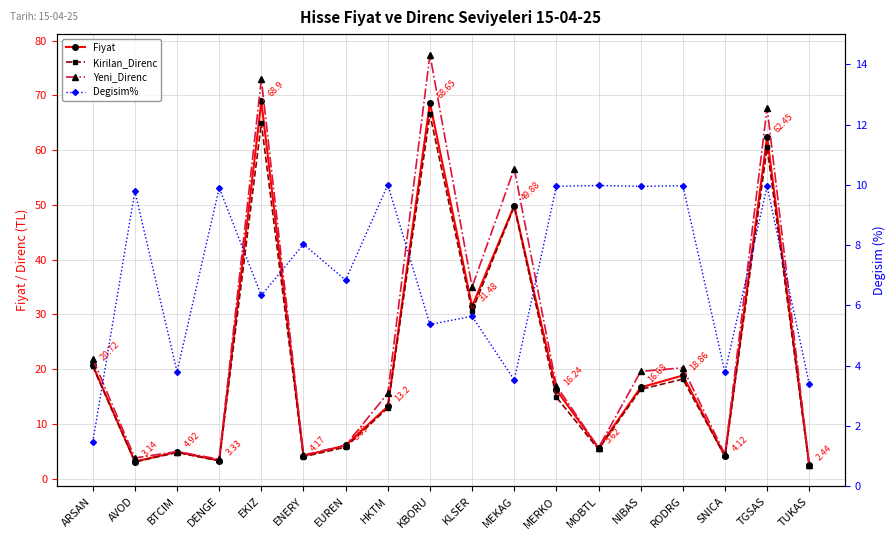

At which category does the chart reach its minimum across all series?

ARSAN